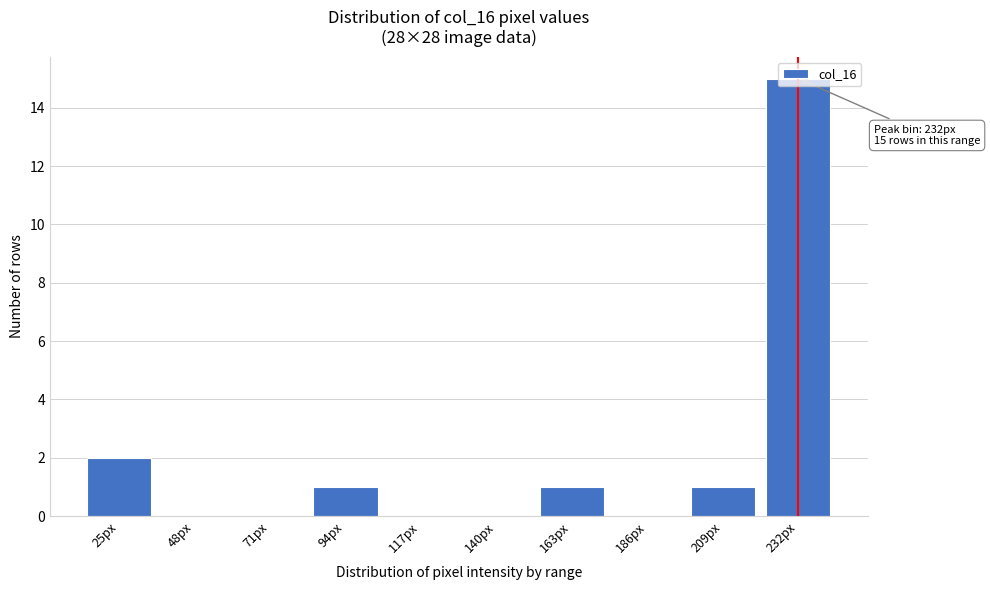

Where is the data nearest to the value 7?

25px